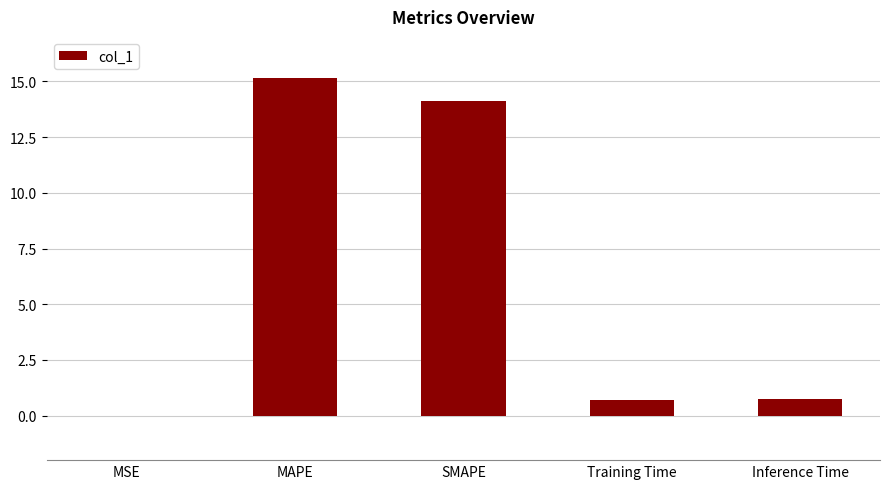

What value does the data have at Inference Time?

0.8